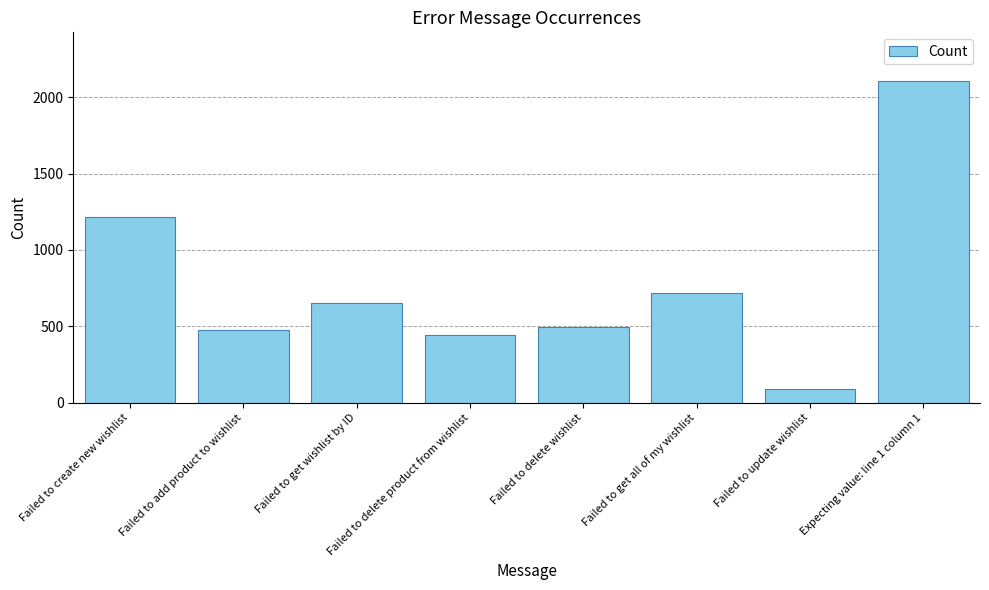

The chart shows a value of 1120 at Failed to get wishlist by ID. True or false?

False